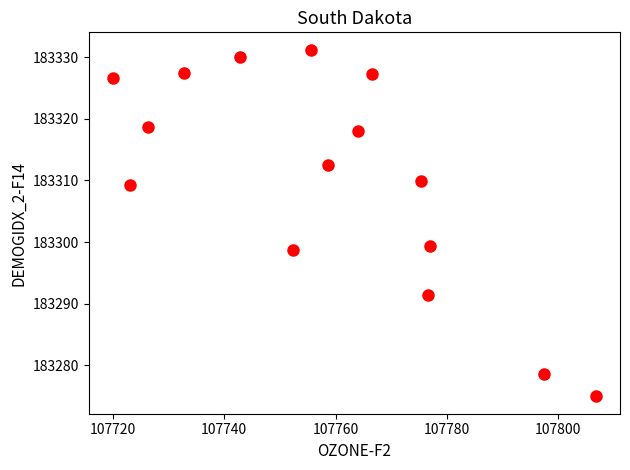

What is the range of X values (max minus min)?

86.7